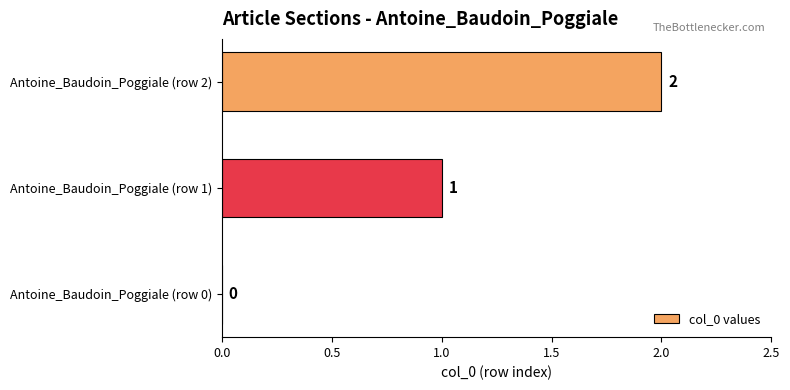

How many distinct data groups are displayed?

1